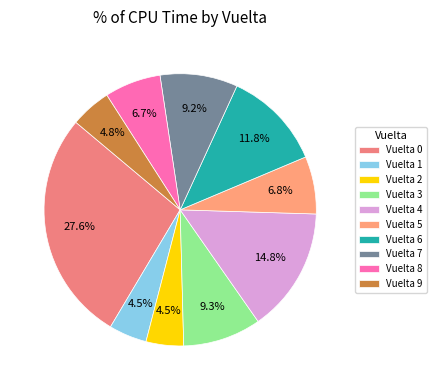

Count the number of slices in the pie.

10